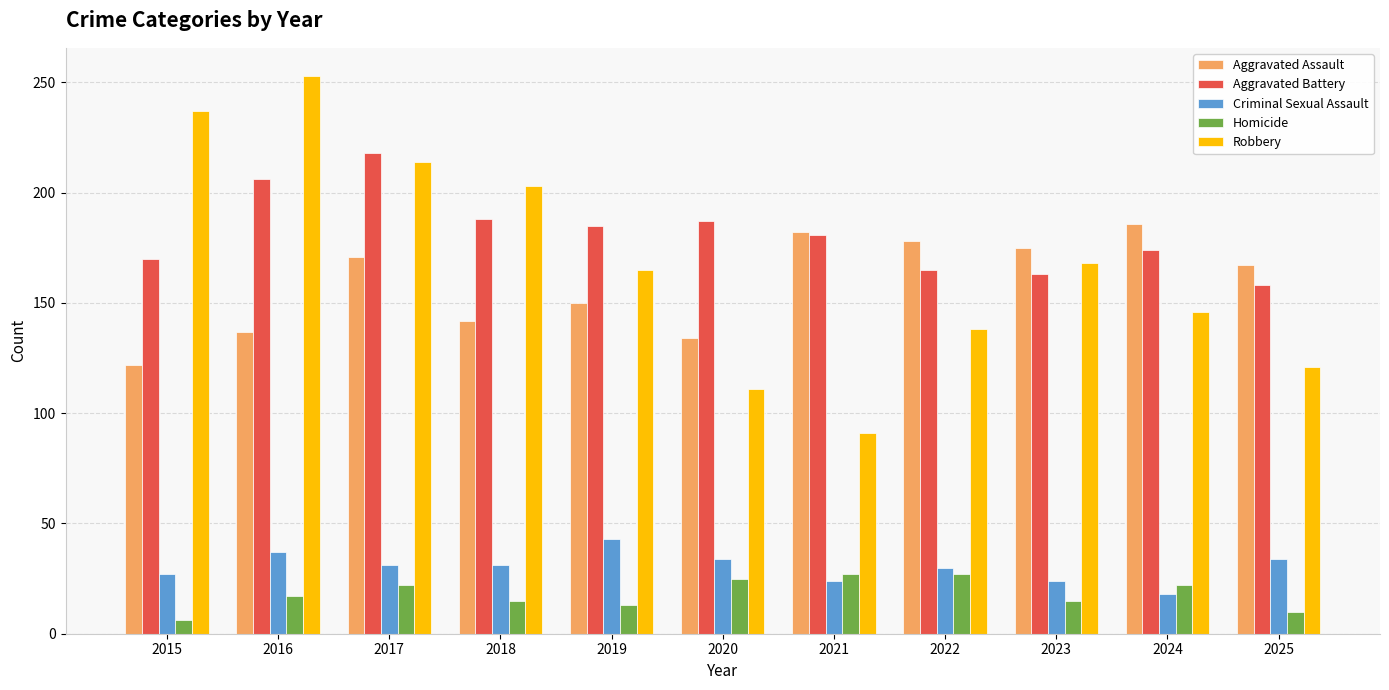

What is the value of the Criminal Sexual Assault bar at the 10th from the left?

18